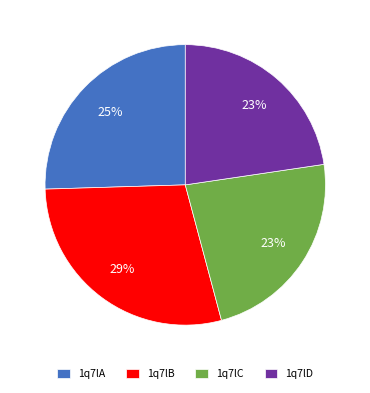

Combined, do 1q7lA and 1q7lC account for over 50%?

No